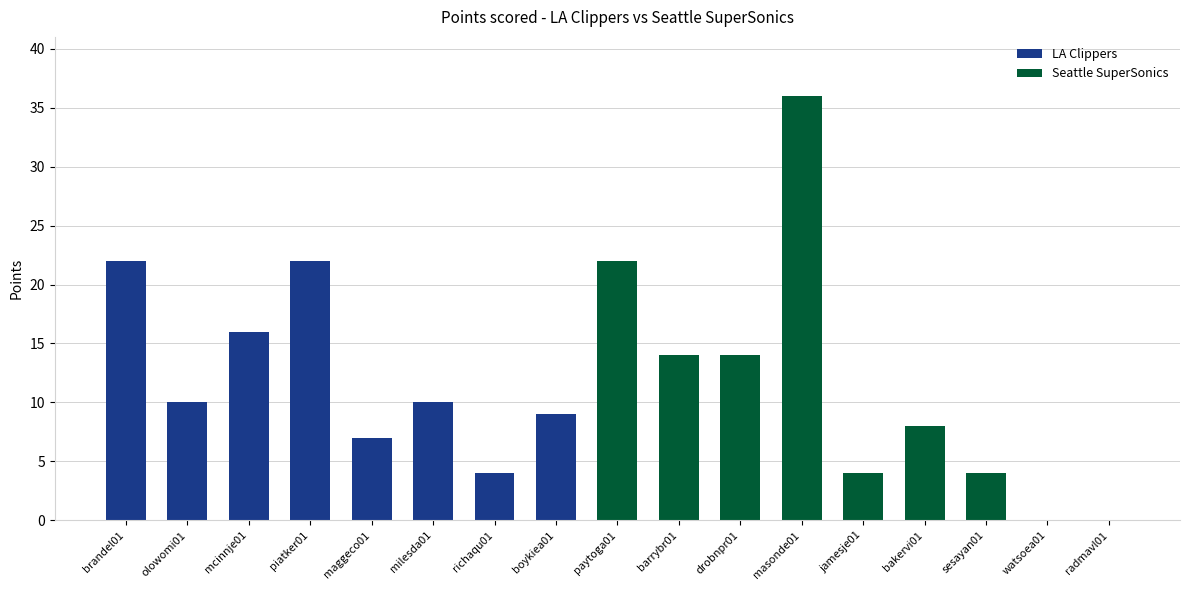

True or false: the data shows 2 at maggeco01.

False